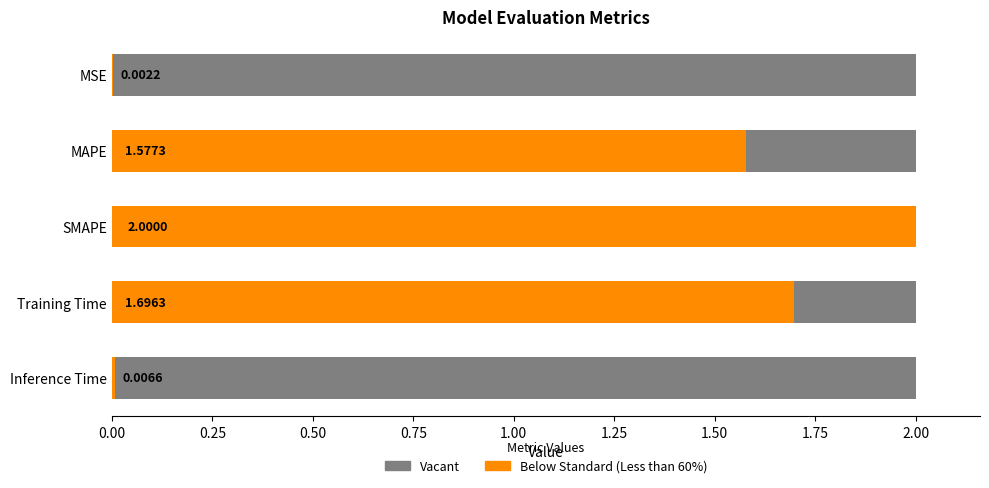

Between MSE and MAPE, which is larger?

MAPE